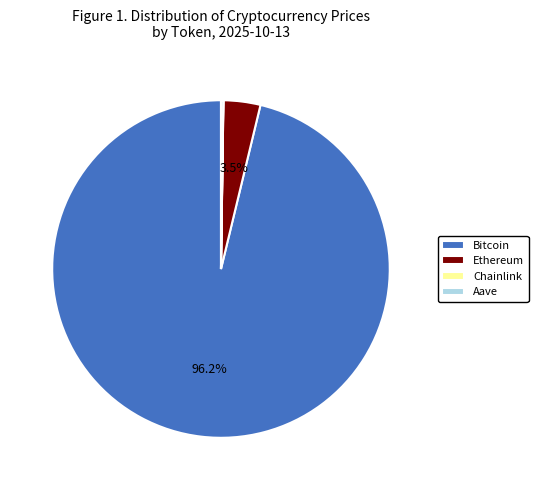

Which has a higher value, Ethereum or Bitcoin?

Bitcoin